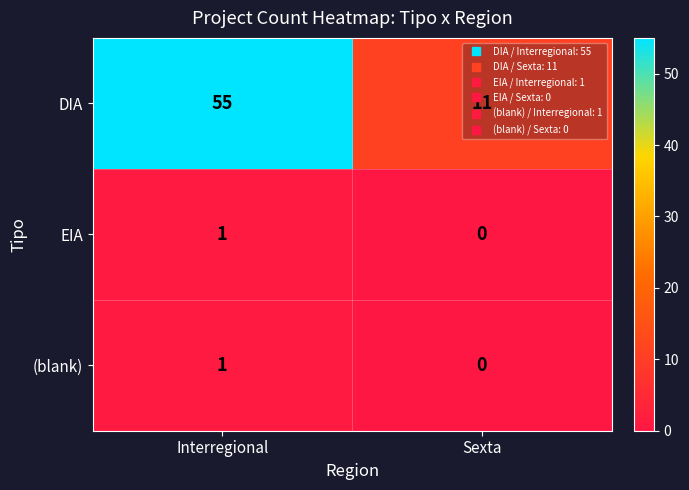

The value of DIA at Sexta is 11. True or false?

True